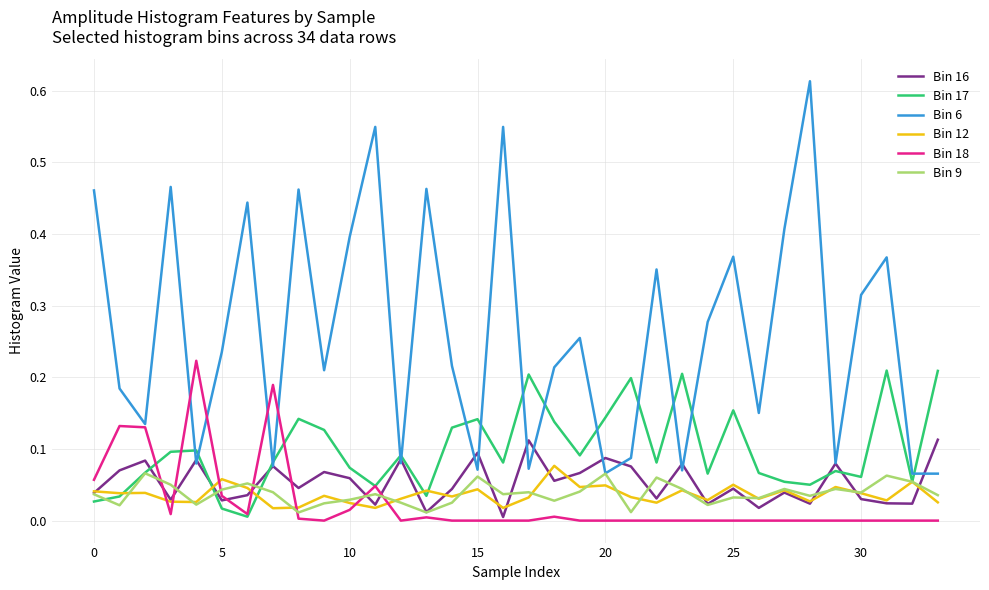

Which series has the largest total across all categories?

Bin 6